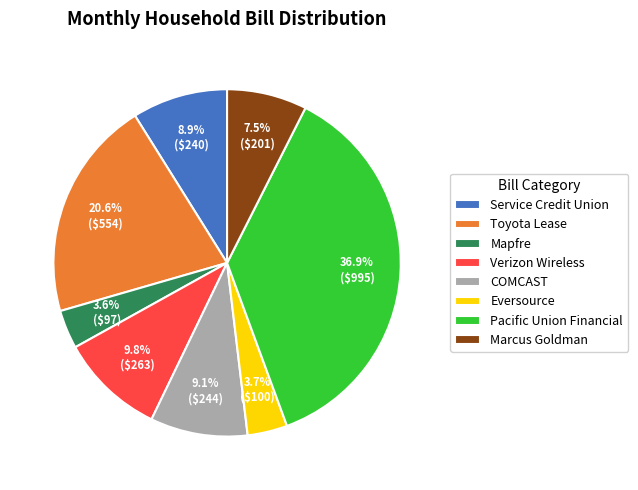

Do COMCAST and Verizon Wireless together represent more than half of the pie?

No